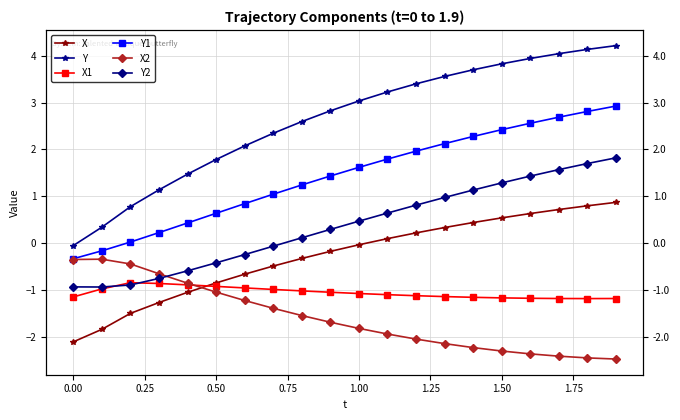

How many values in Y are below zero?

1